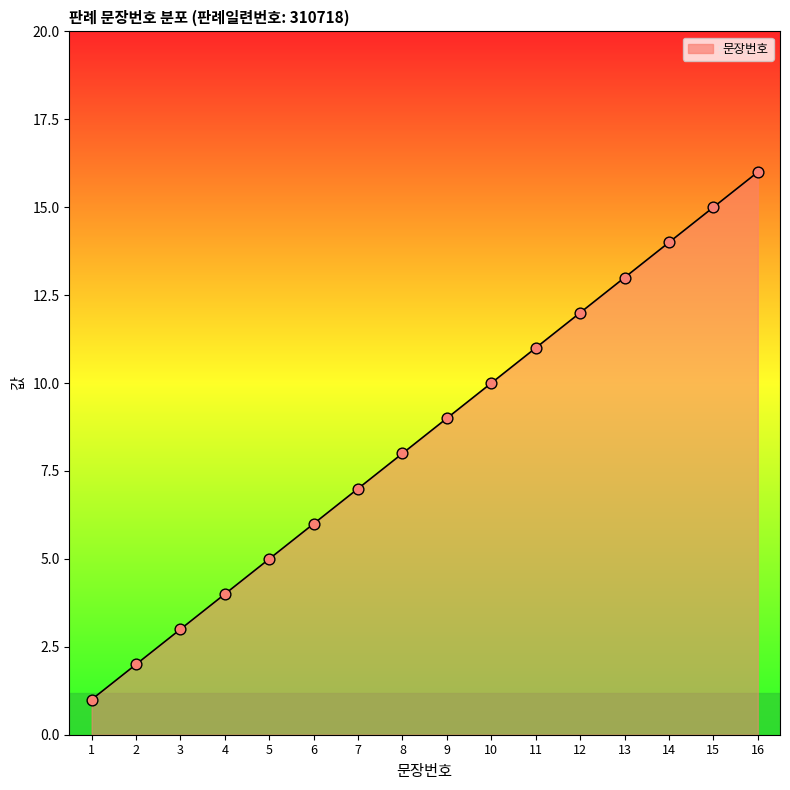

Approximately how many times larger is the value at 13 compared to 16?

0.8